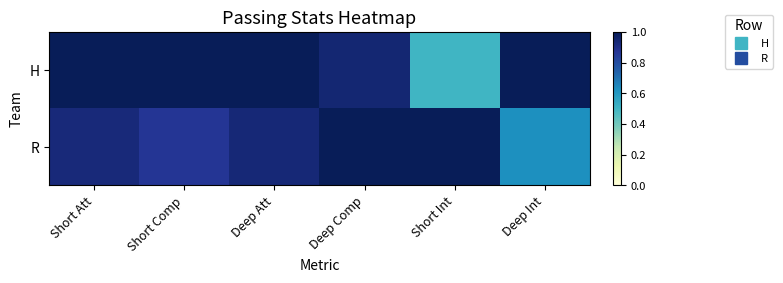

Which category has the lowest value across all series?

Short Int